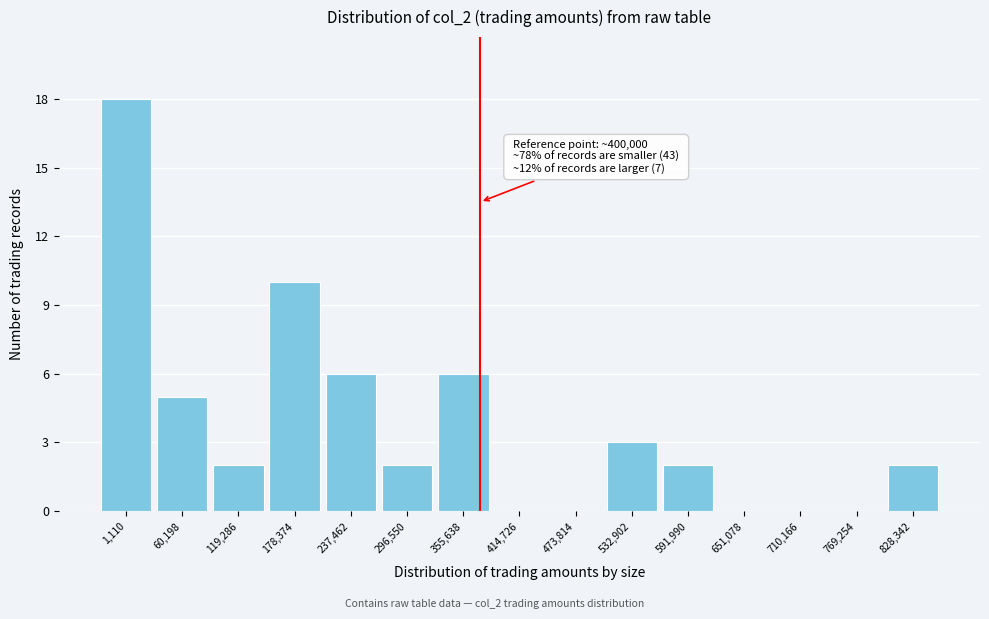

Reading left to right, extract all data points from this chart.

1,110=18	60,198=5	119,286=2	178,374=10	237,462=6	296,550=2	355,638=6	414,726=0	473,814=0	532,902=3	591,990=2	651,078=0	710,166=0	769,254=0	828,342=2